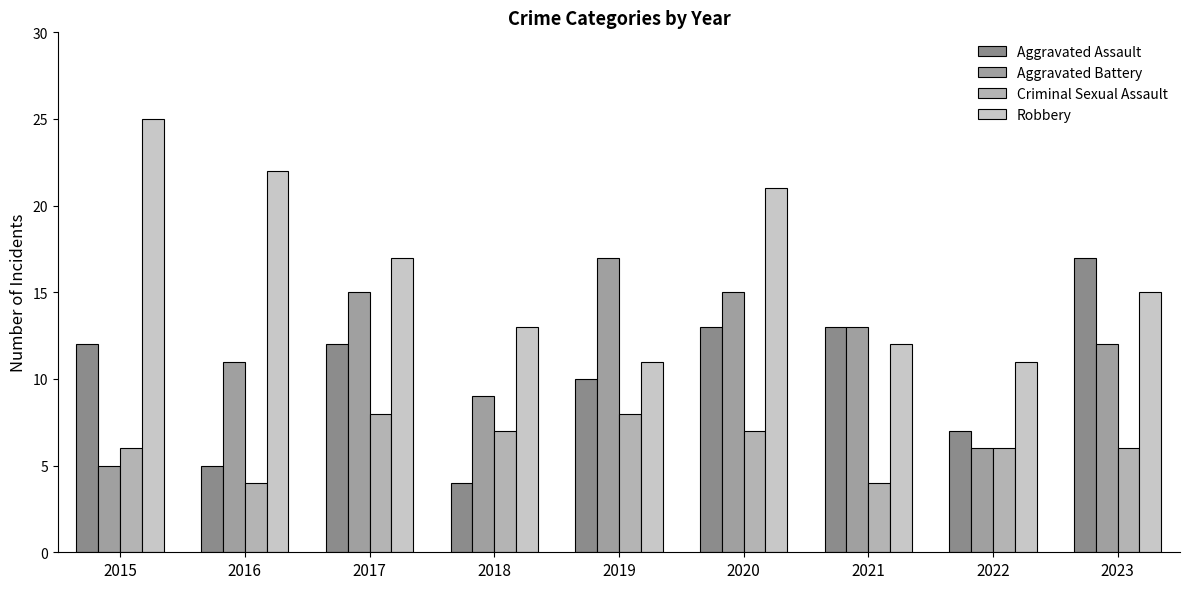

At how many categories does at least one series exceed 22?

1